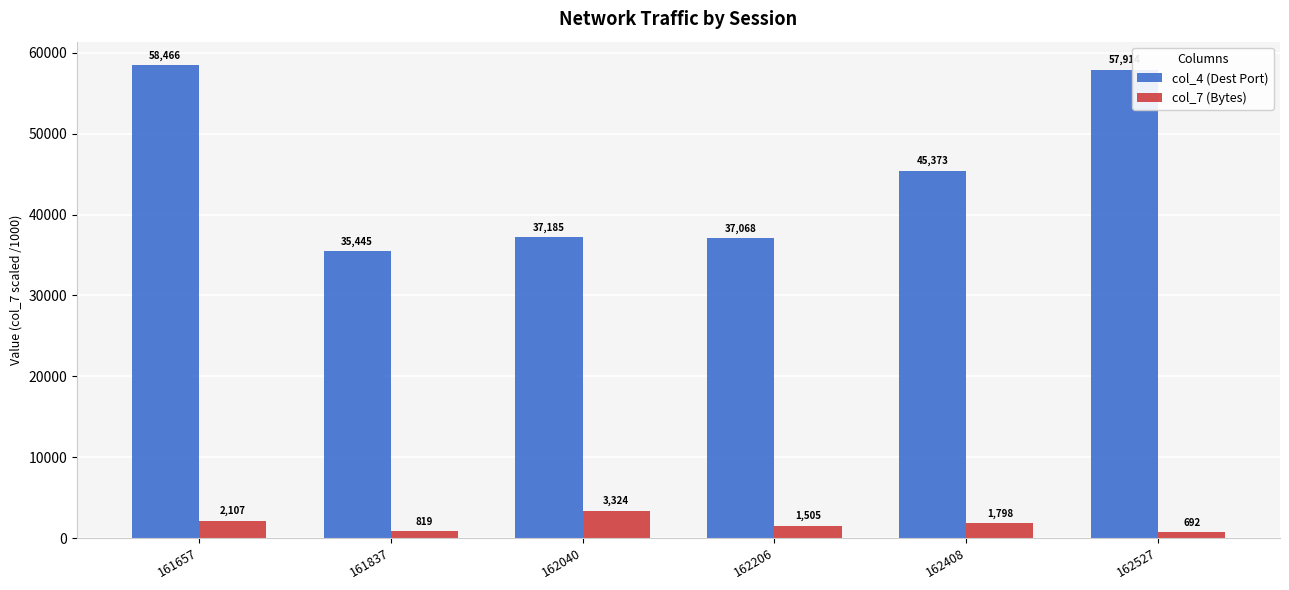

What is the smallest value displayed?

692.4